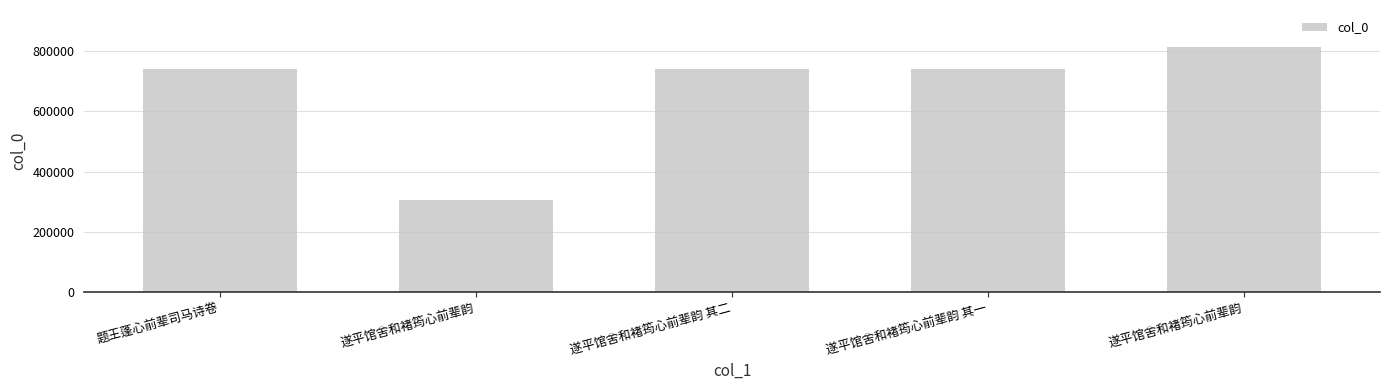

Are the bars horizontal?

No